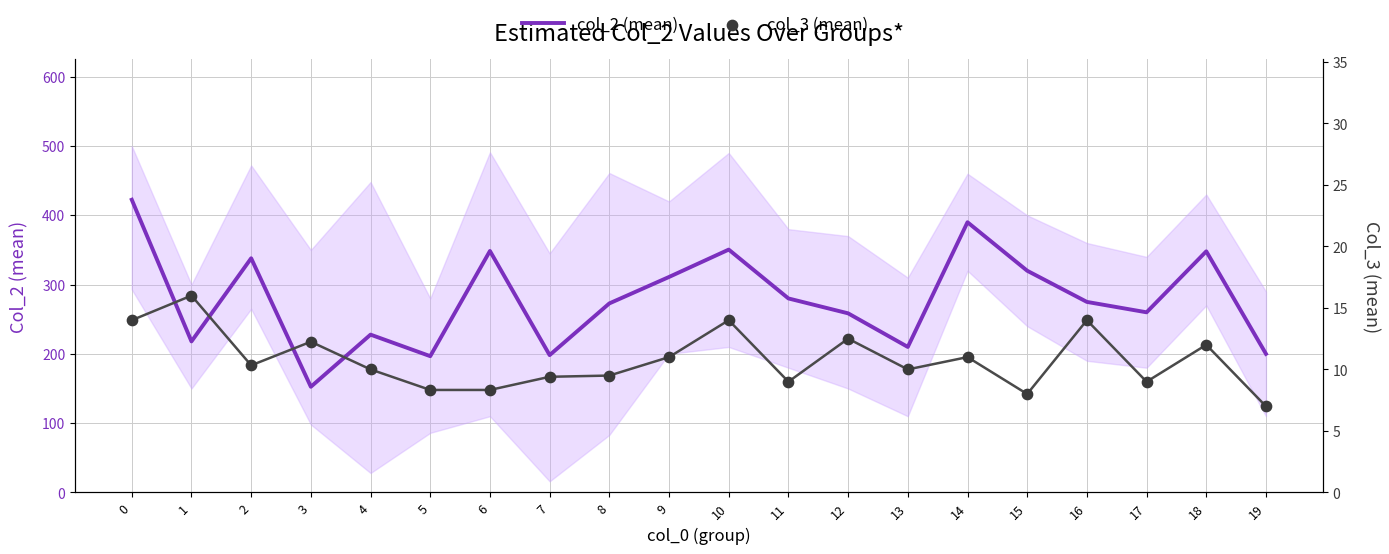

Which series has the largest Y range (max minus min)?

col_2 (mean)